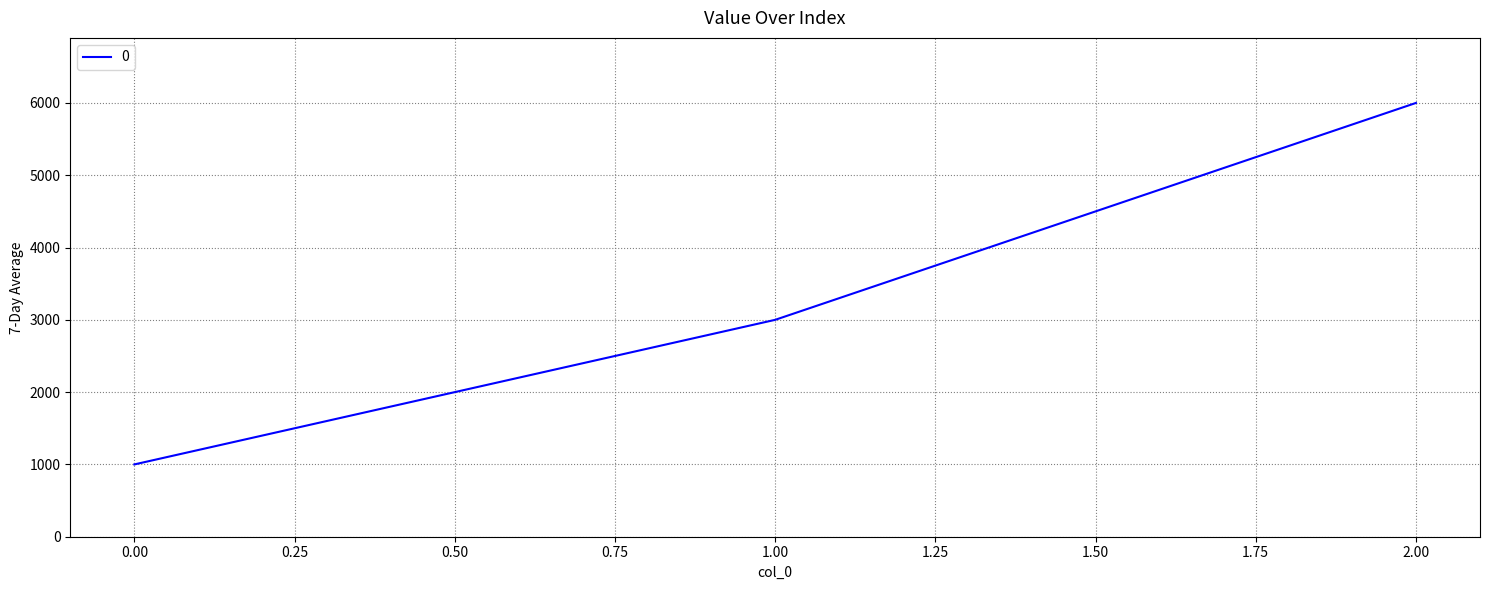

The chart shows a value of 1000 at 0.00. True or false?

True